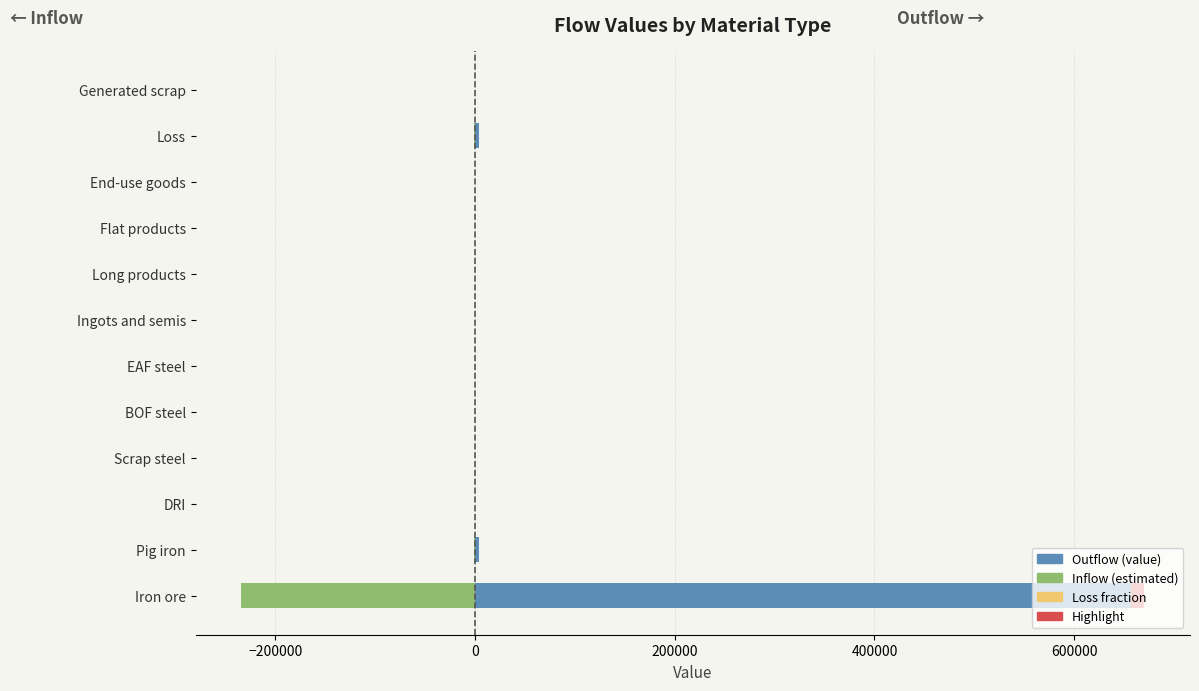

Is it true that Inflow (estimated) equals 82451.2 at Ingots and semis?

False